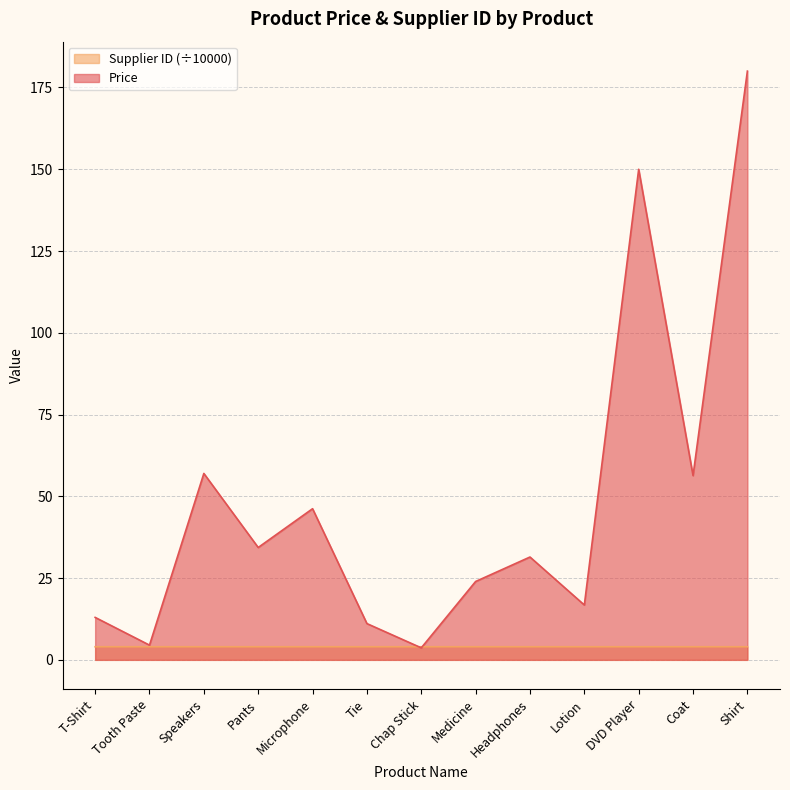

How many Supplier ID values are between 4 and 5?

13